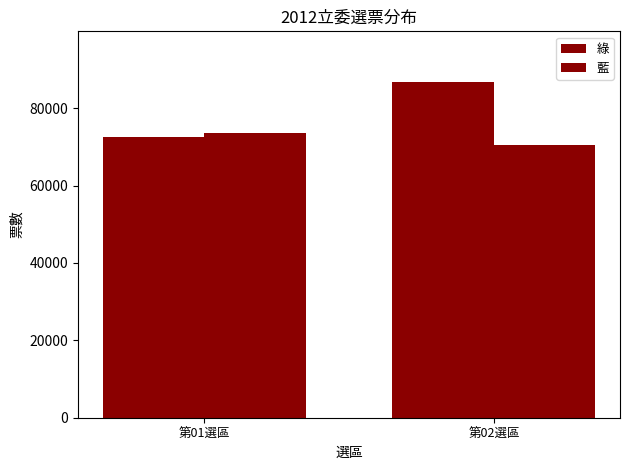

What is the label of the 2nd bar from the right?

第01選區